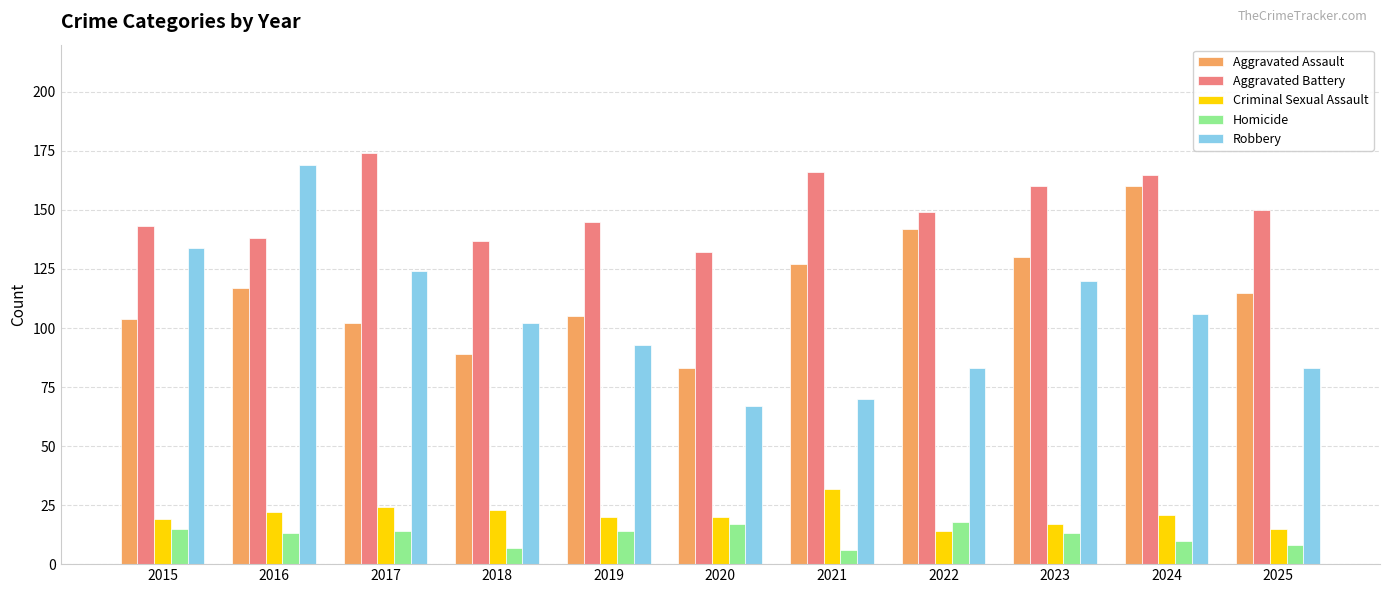

What is the difference between the maximum and minimum values in the Robbery series?

102